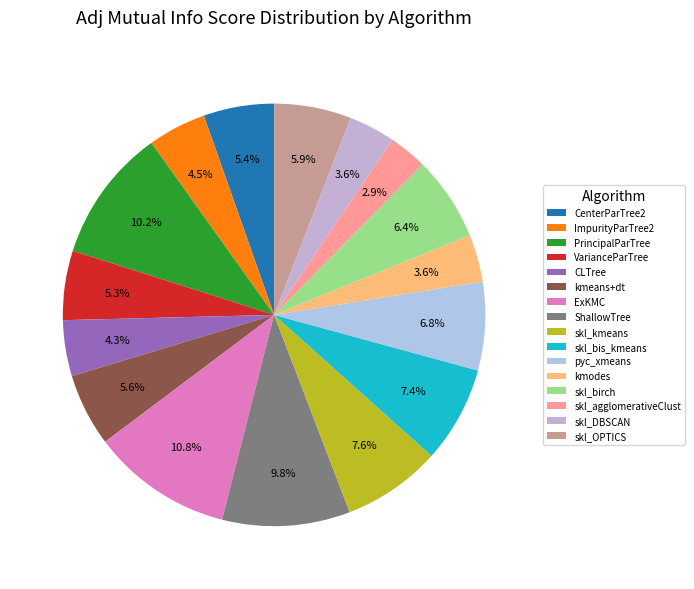

The VarianceParTree slice represents 5% of the pie. True or false?

True